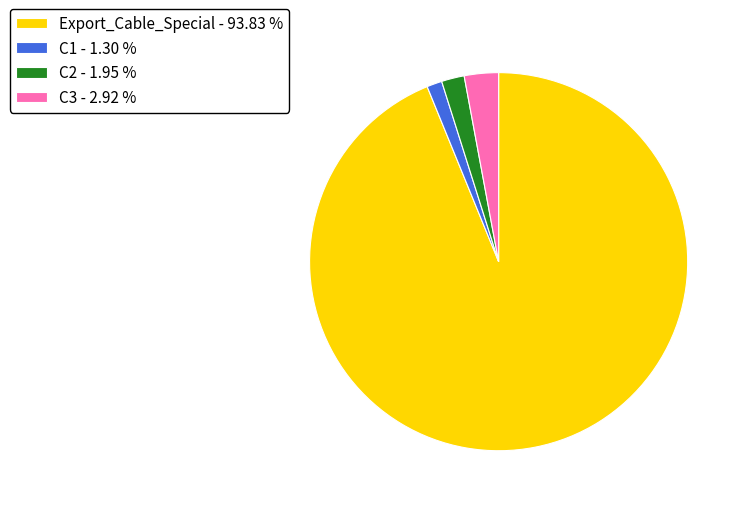

Is Export_Cable_Special the majority of the pie?

Yes